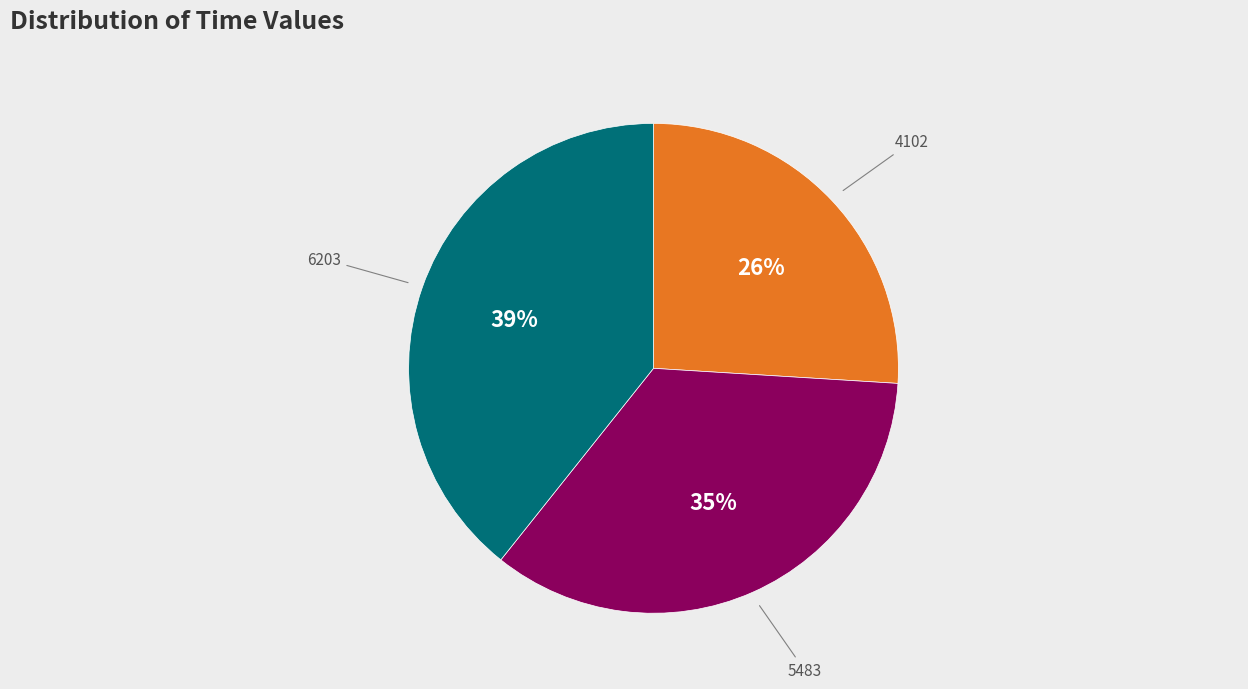

Is there any slice that represents more than half of the pie?

No